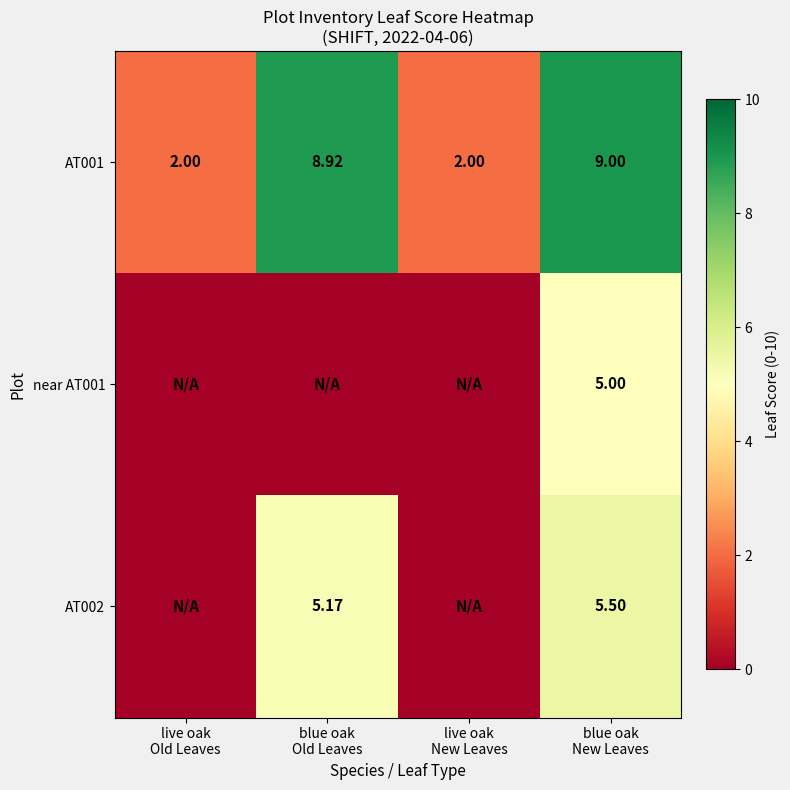

How many data points in AT001 are less than 8?

2